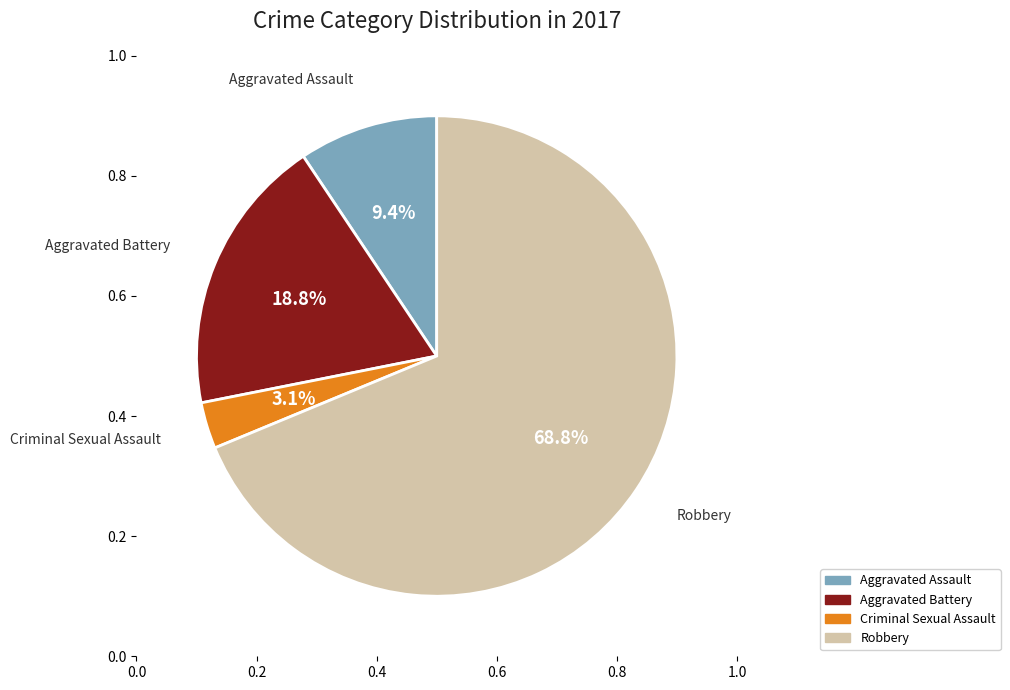

Count the number of slices in the pie.

4